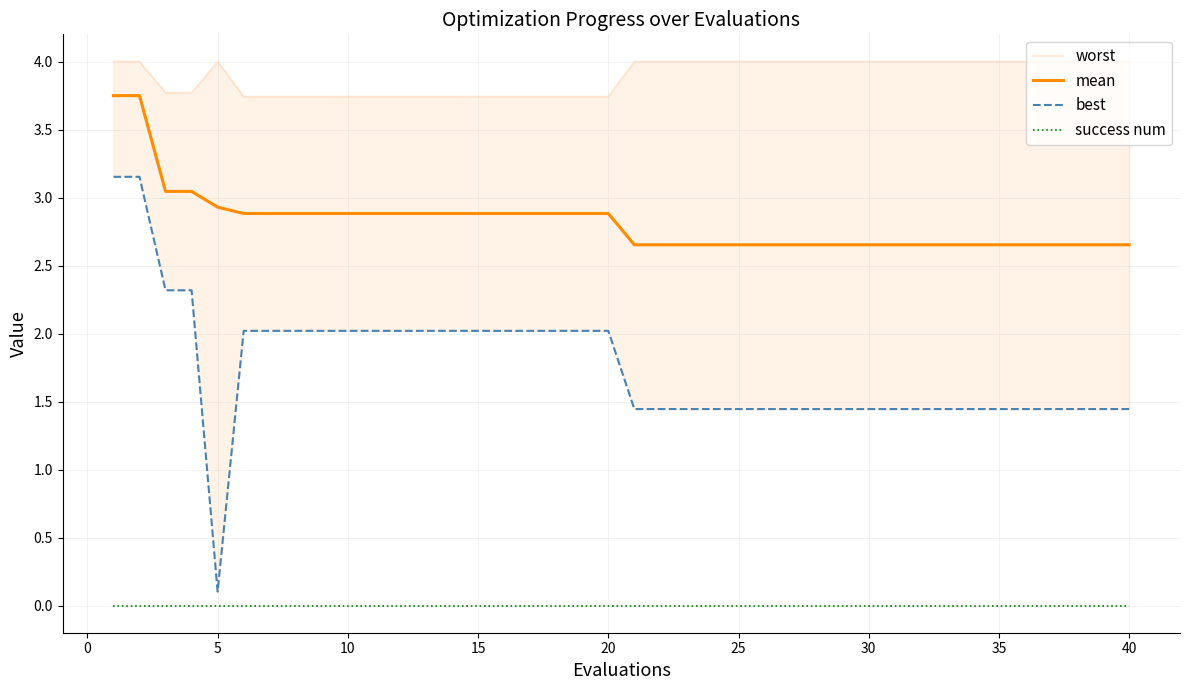

Rank the series by their average value, from highest to lowest.

worst, mean, best, success num